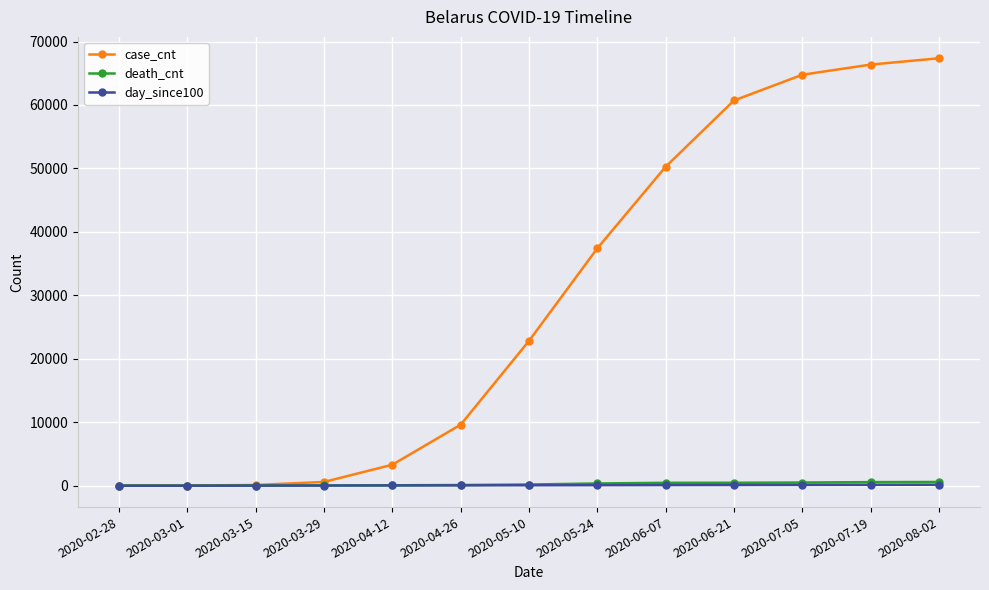

What position from the left is 2020-05-24?

8